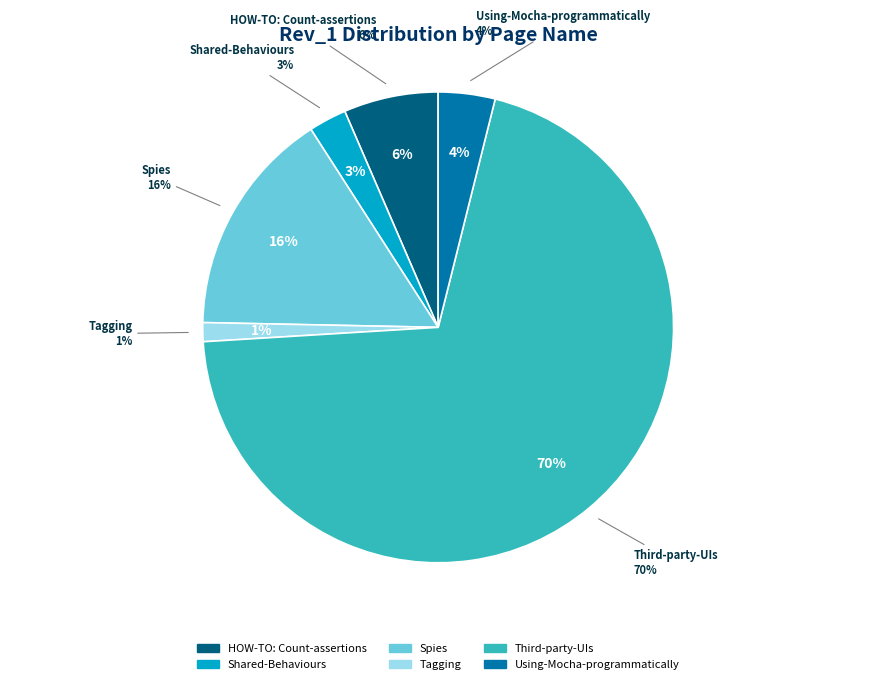

The Using-Mocha-programmatically.md slice represents 11% of the pie. True or false?

False